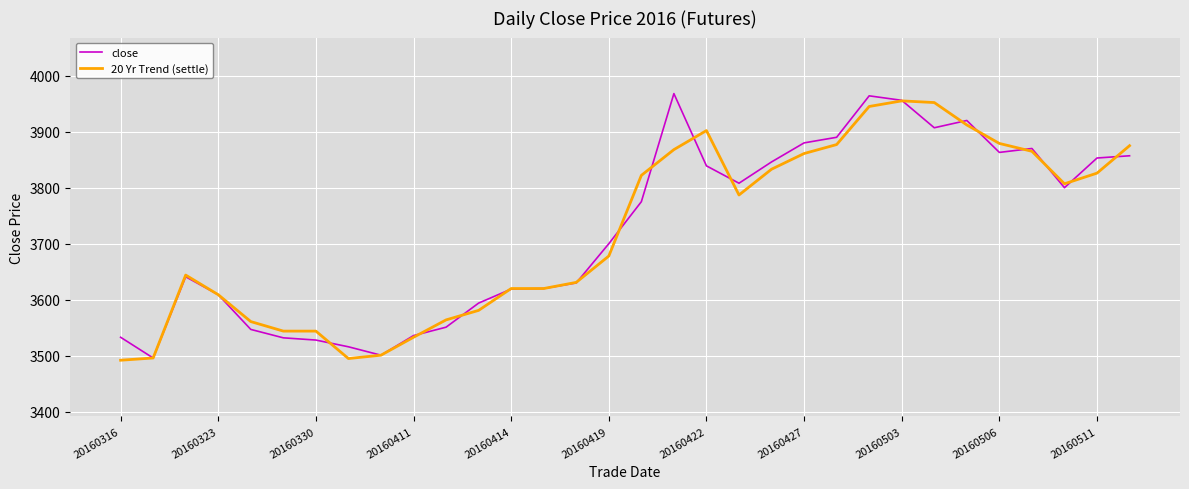

What is the highest value of the close series?

3968